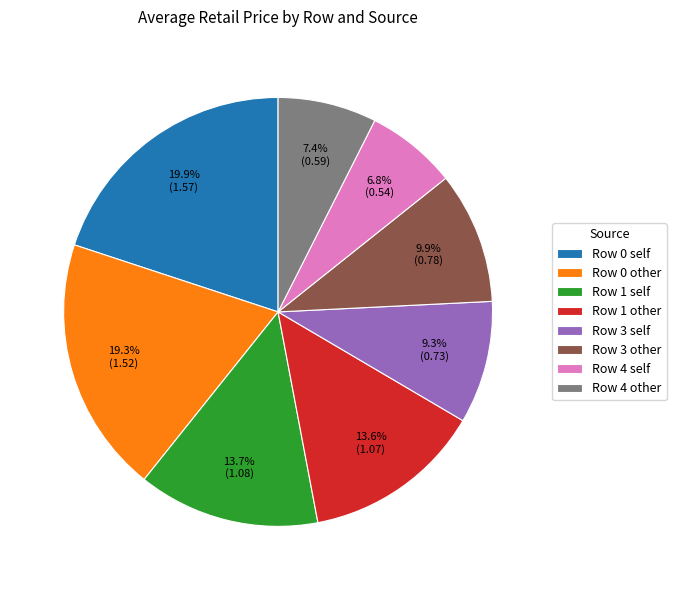

Is it true that Row 4 other is 19% of the pie?

False